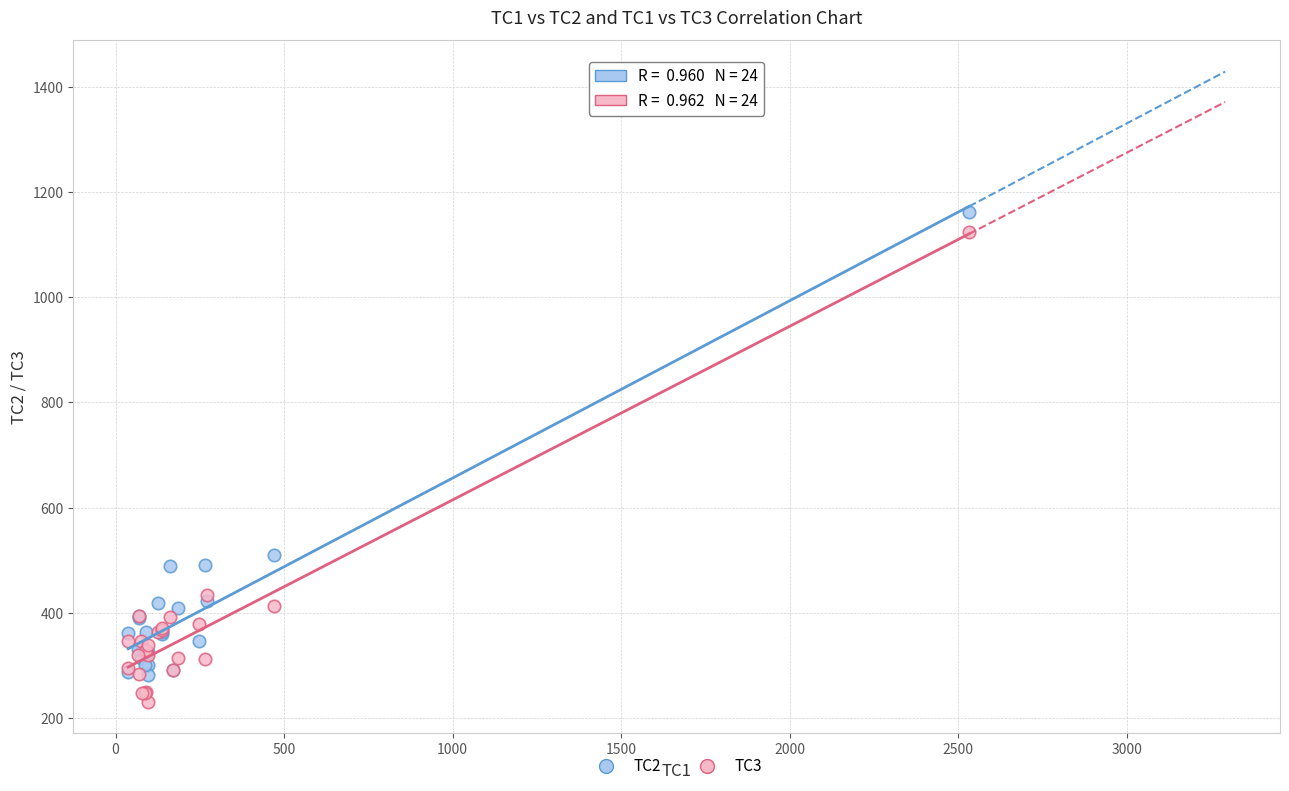

Across all series, what Y value is closest to 696?

510.3